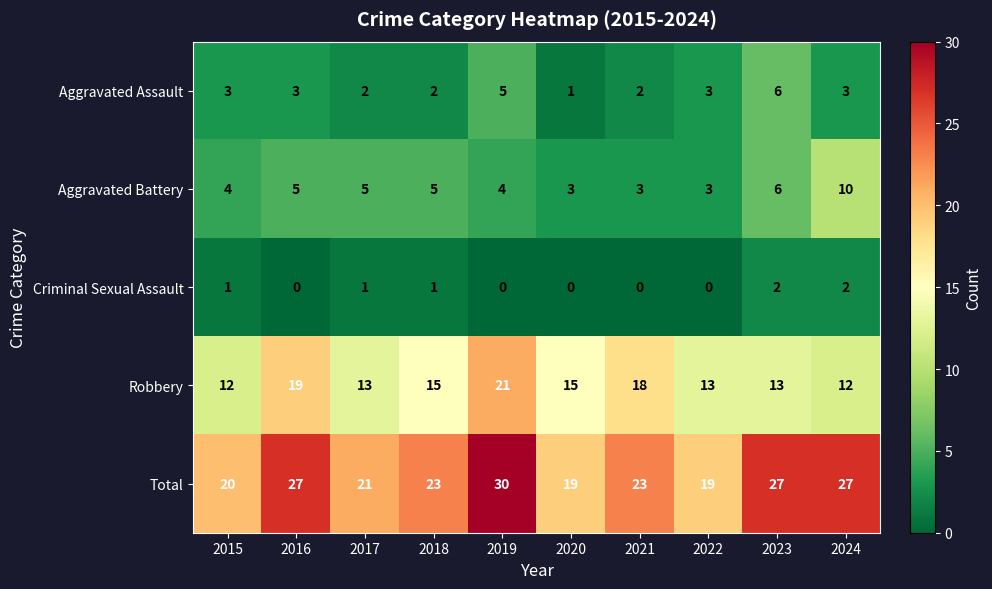

Which series has the widest spread of values?

Total